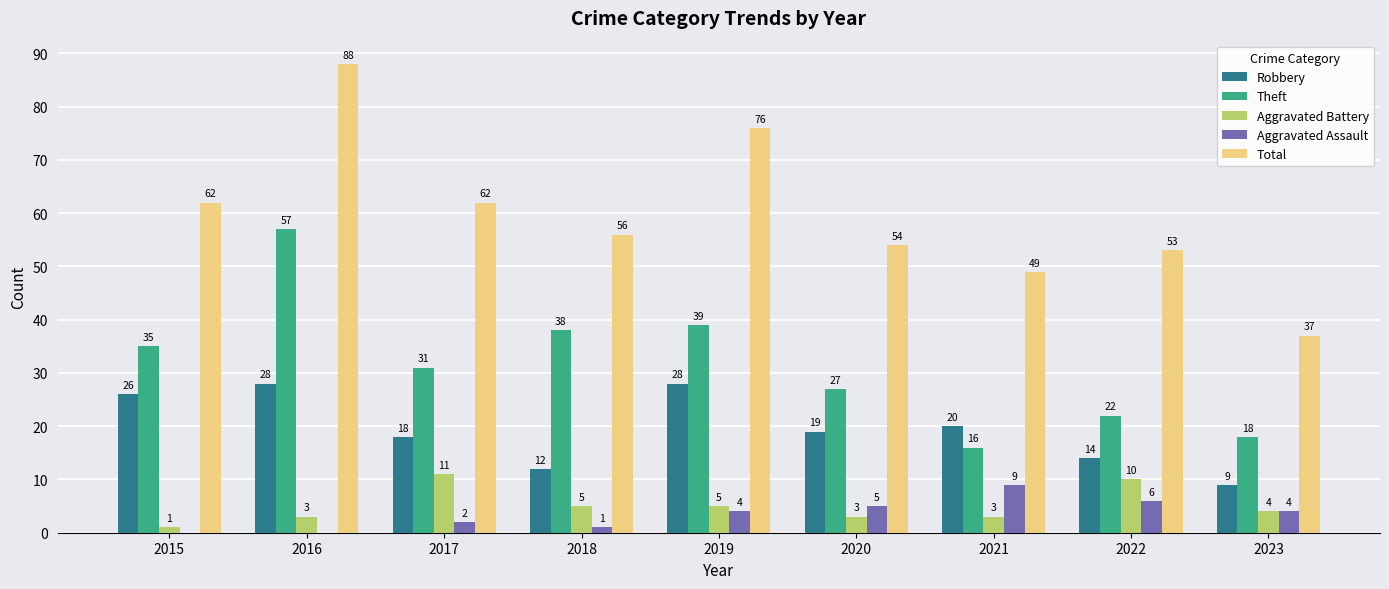

How many Aggravated Assault values are between 1 and 5?

5